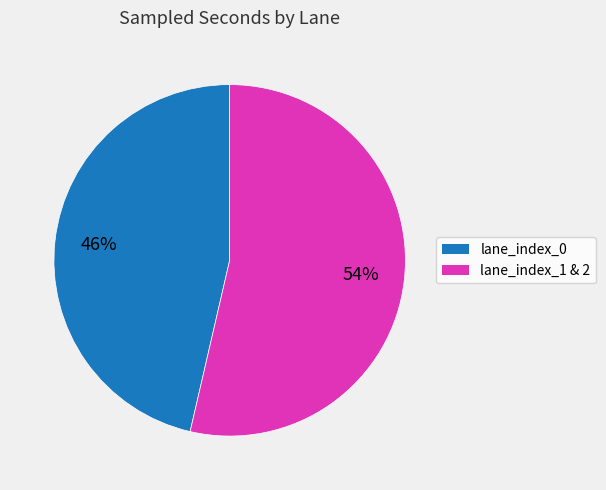

To the nearest percent, what is the average slice percentage?

50%